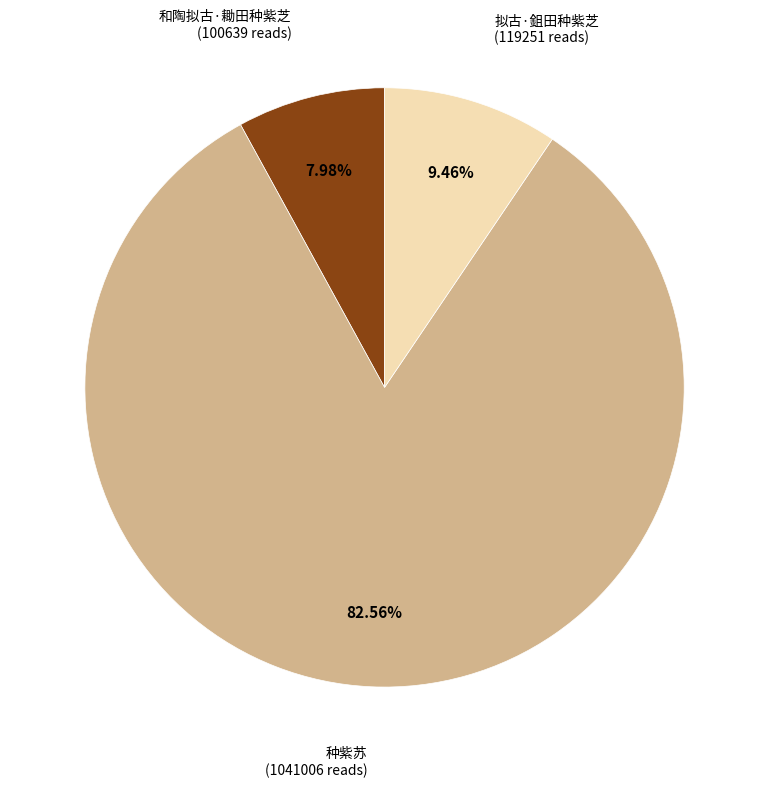

Is there any slice that represents more than half of the pie?

Yes